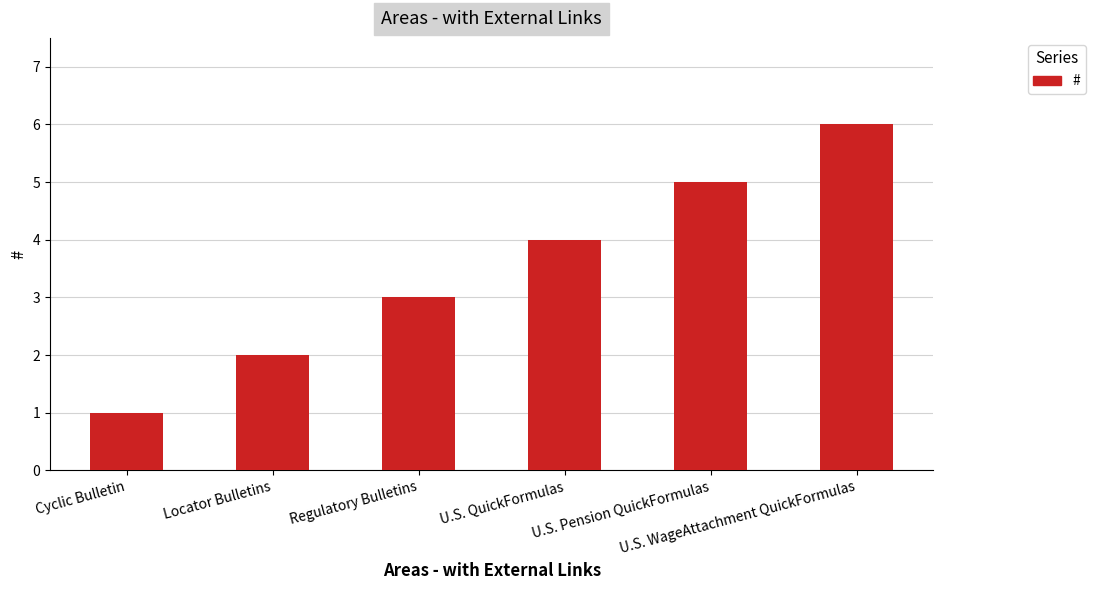

How many categories are shown in the chart?

6